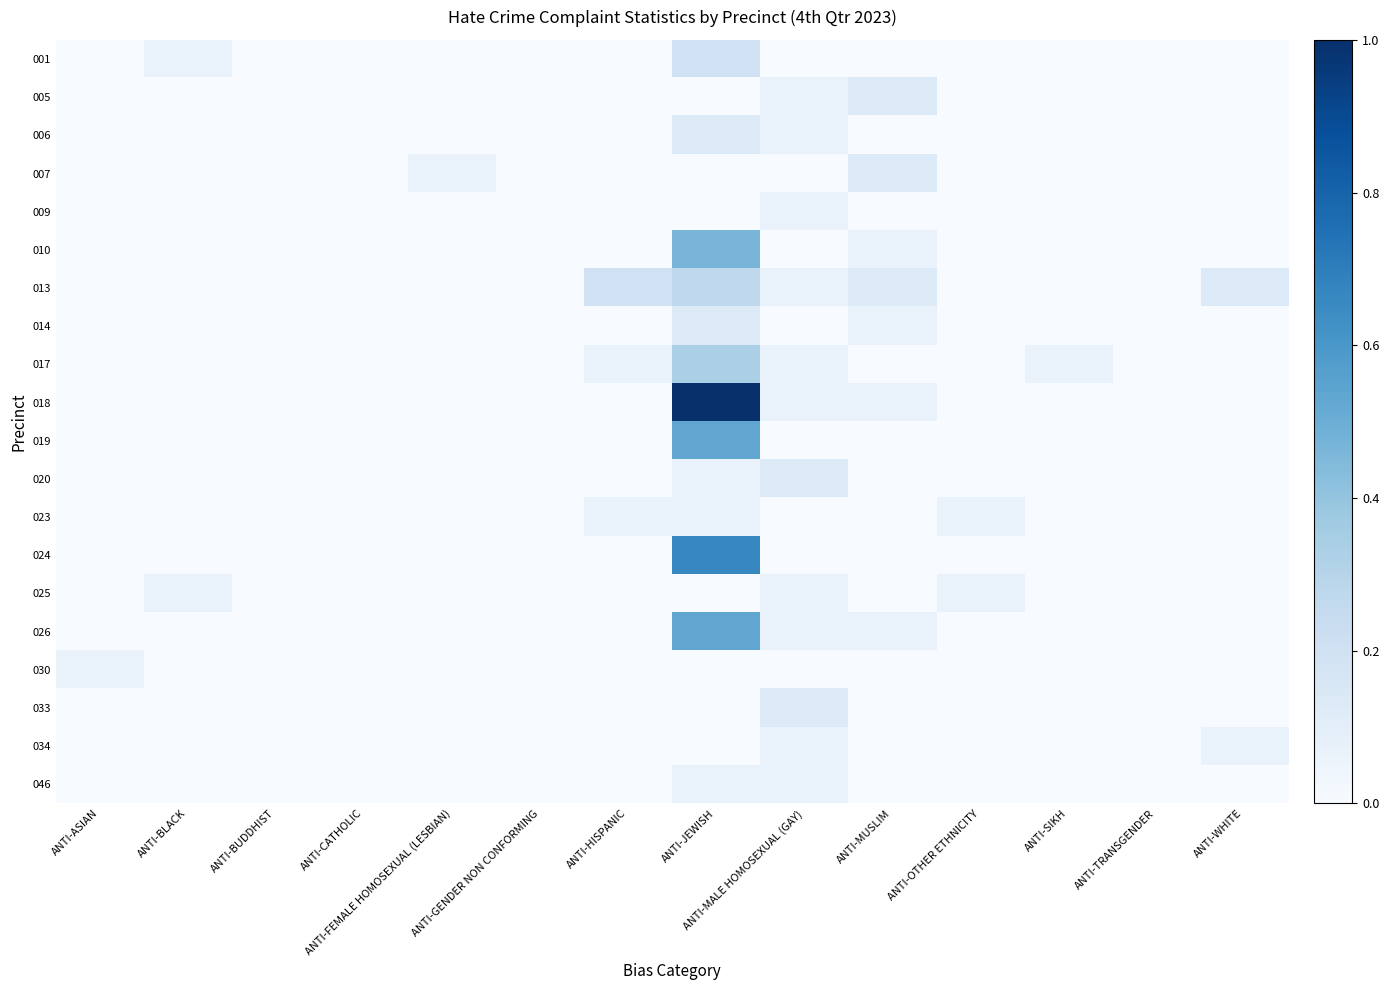

Rank the series by their maximum value, from highest to lowest.

018, 024, 019, 026, 010, 017, 013, 001, 005, 006, 007, 014, 020, 033, 009, 023, 025, 030, 034, 046